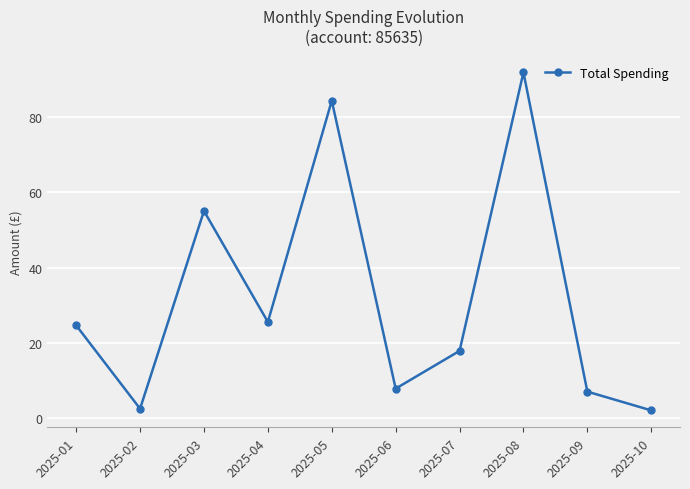

What is the value of the 9th point from the left?

7.0